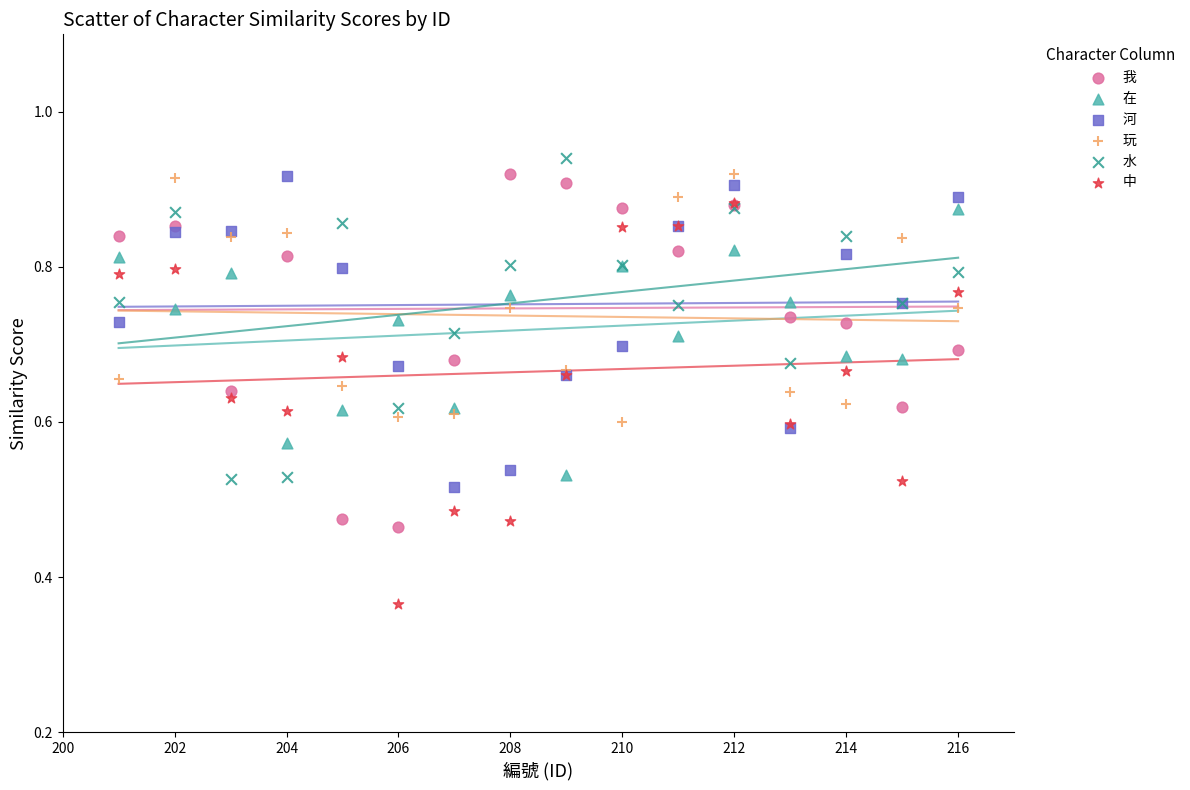

Which series has the largest Y range (max minus min)?

中